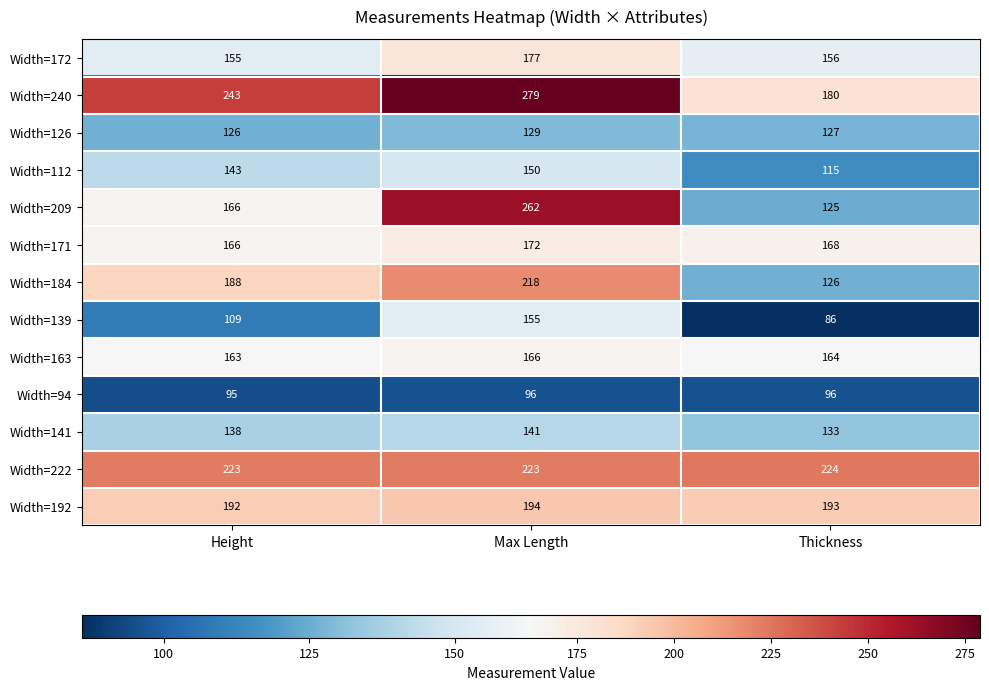

What is the total value across all series at Thickness?

1893